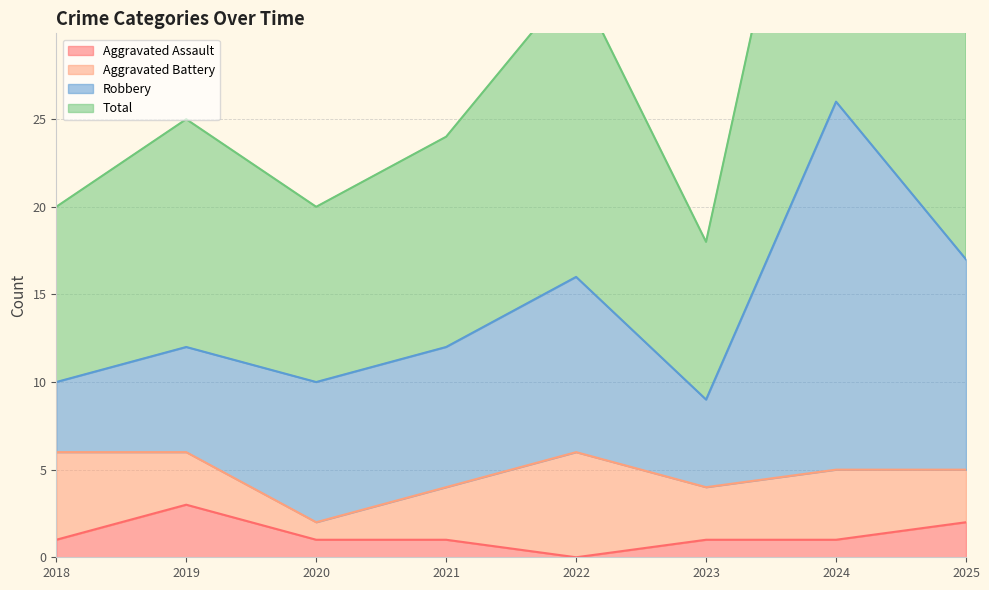

True or false: Total and Aggravated Assault intersect in this chart.

False